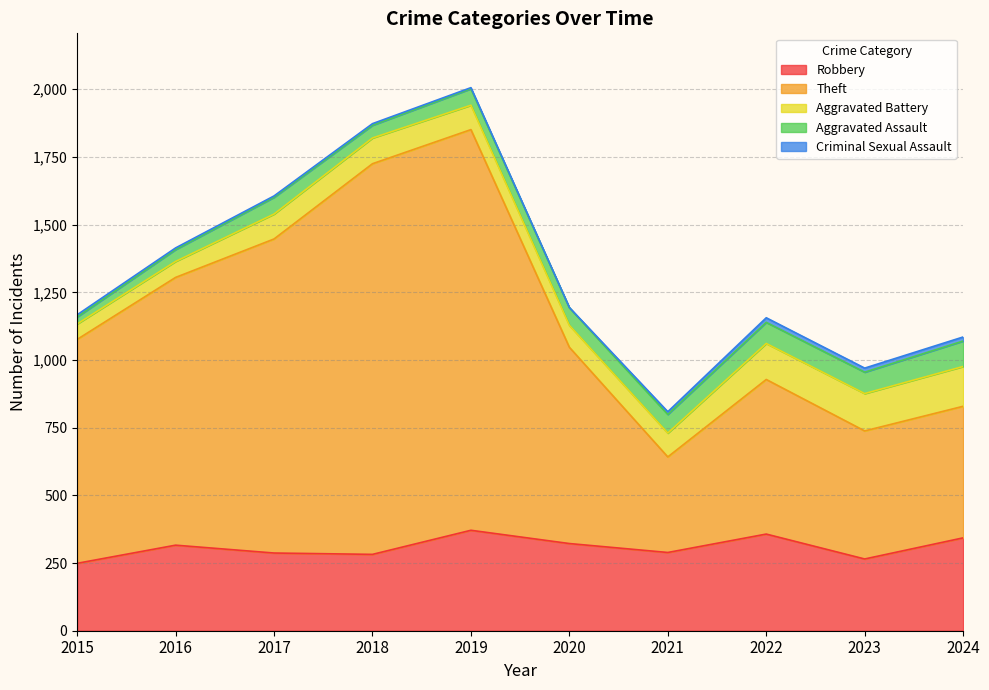

True or false: Criminal Sexual Assault and Robbery cross at least once.

False